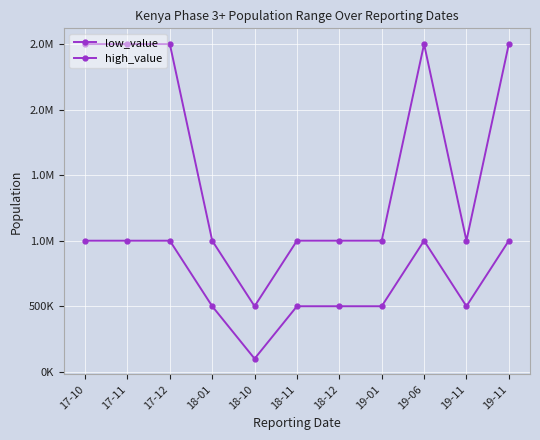

Does the chart have visible grid lines?

Yes